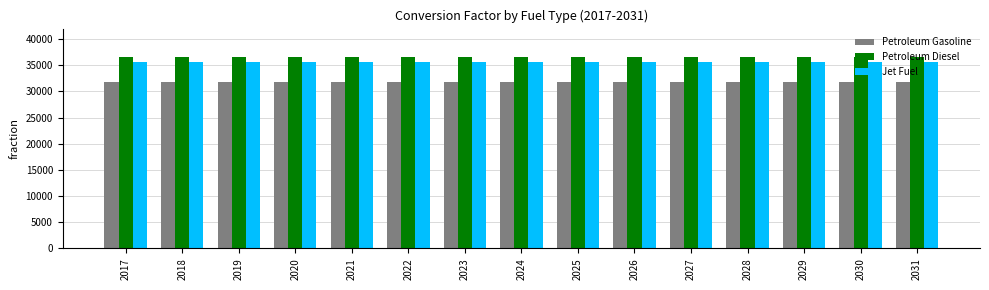

What is the spread (max minus min) of values at 2028?

4885.6